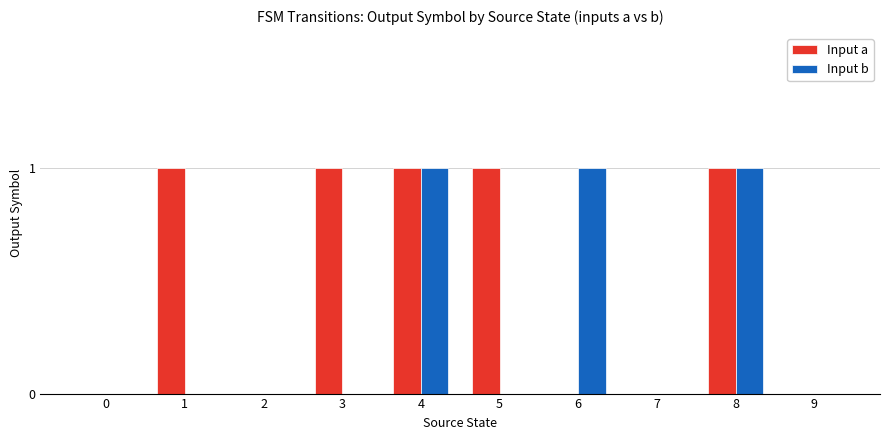

What is the sum of the Input a values at 2 and 5?

1